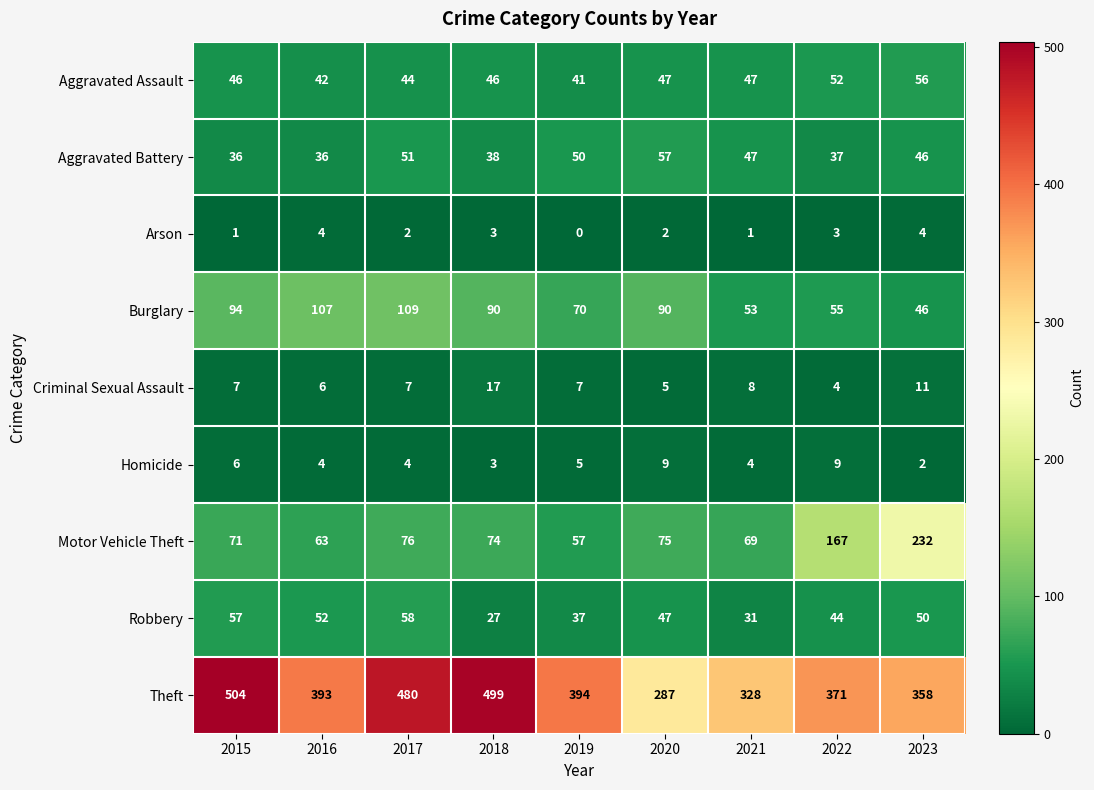

Which series has the largest total across all categories?

Theft